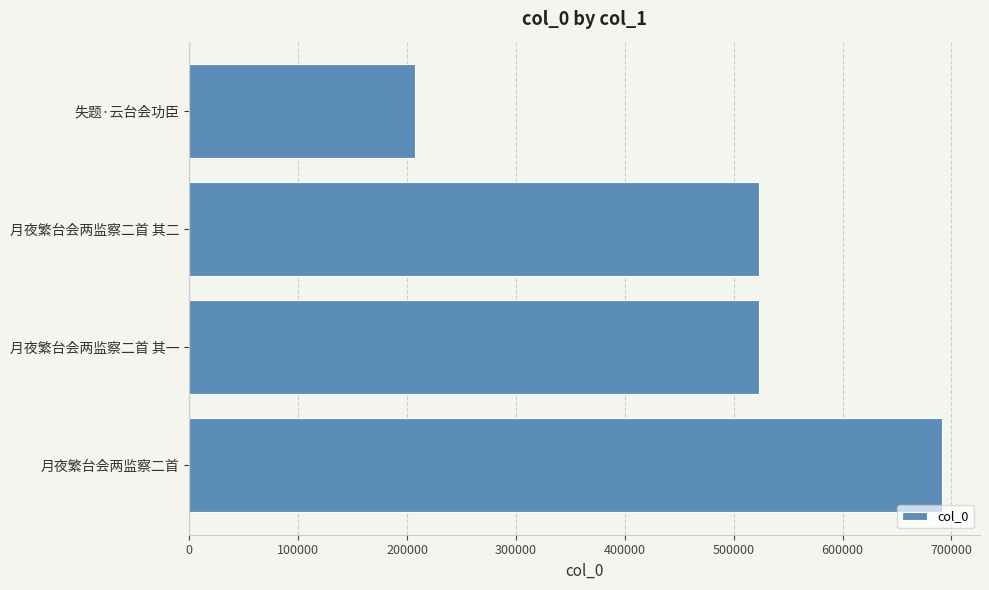

What is the difference between the maximum and minimum values?

484357